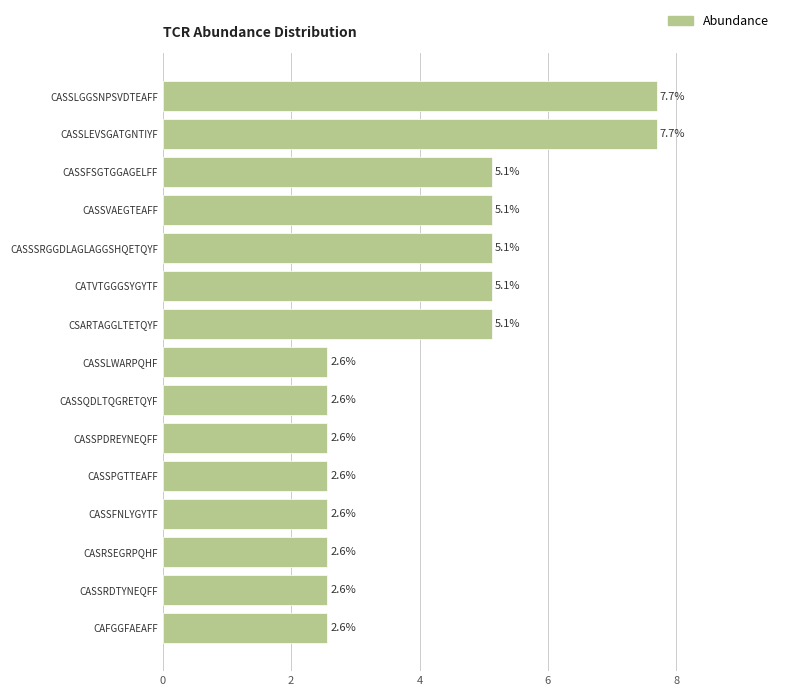

What is the difference between the maximum and minimum values?

5.1